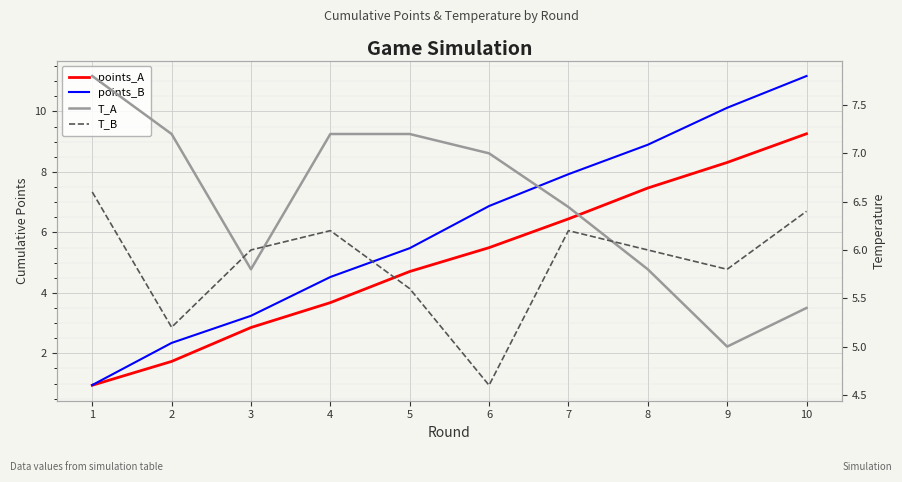

Reading left to right, list all the values displayed in this chart.

points_A: 1=0.9	2=1.7	3=2.9	4=3.7	5=4.7	6=5.5	7=6.4	8=7.5	9=8.3	10=9.3
points_B: 1=1.0	2=2.3	3=3.2	4=4.5	5=5.5	6=6.9	7=7.9	8=8.9	9=10.1	10=11.2
T_A: 1=7.8	2=7.2	3=5.8	4=7.2	5=7.2	6=7.0	7=6.4	8=5.8	9=5.0	10=5.4
T_B: 1=6.6	2=5.2	3=6.0	4=6.2	5=5.6	6=4.6	7=6.2	8=6.0	9=5.8	10=6.4